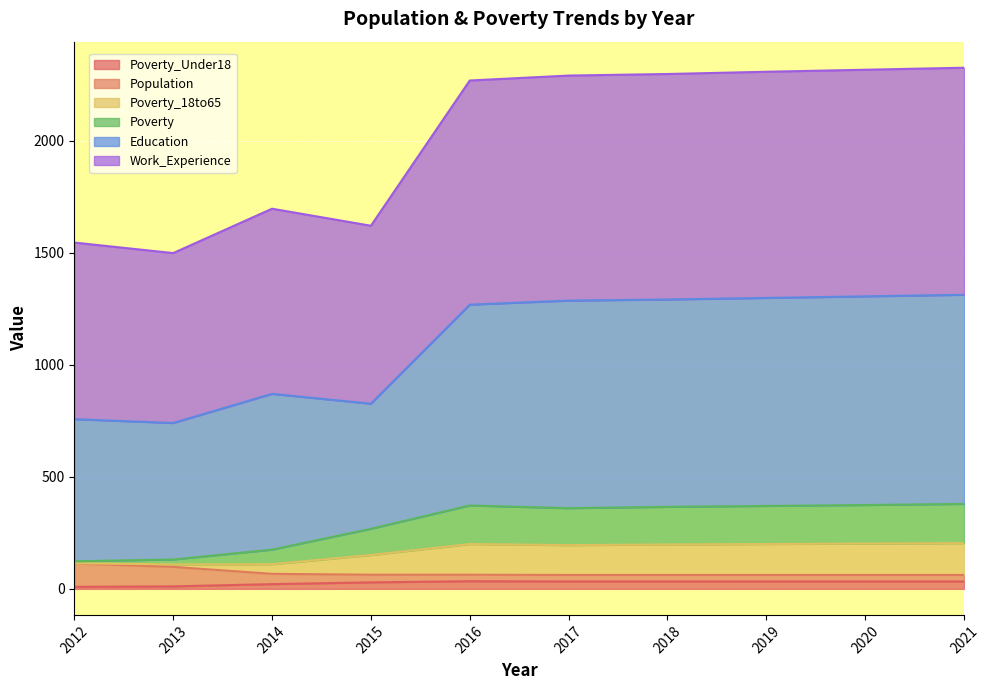

List the labels in order of Poverty value, largest first.

2016, 2017, 2018, 2019, 2020, 2021, 2015, 2014, 2013, 2012